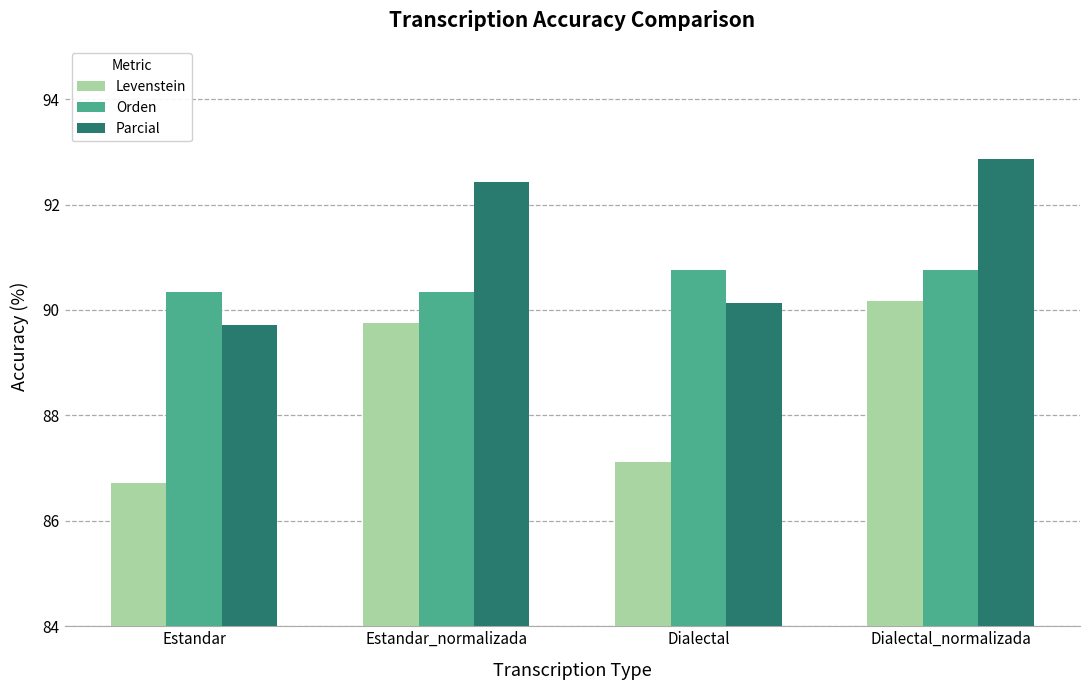

Which series has the largest total across all categories?

Parcial